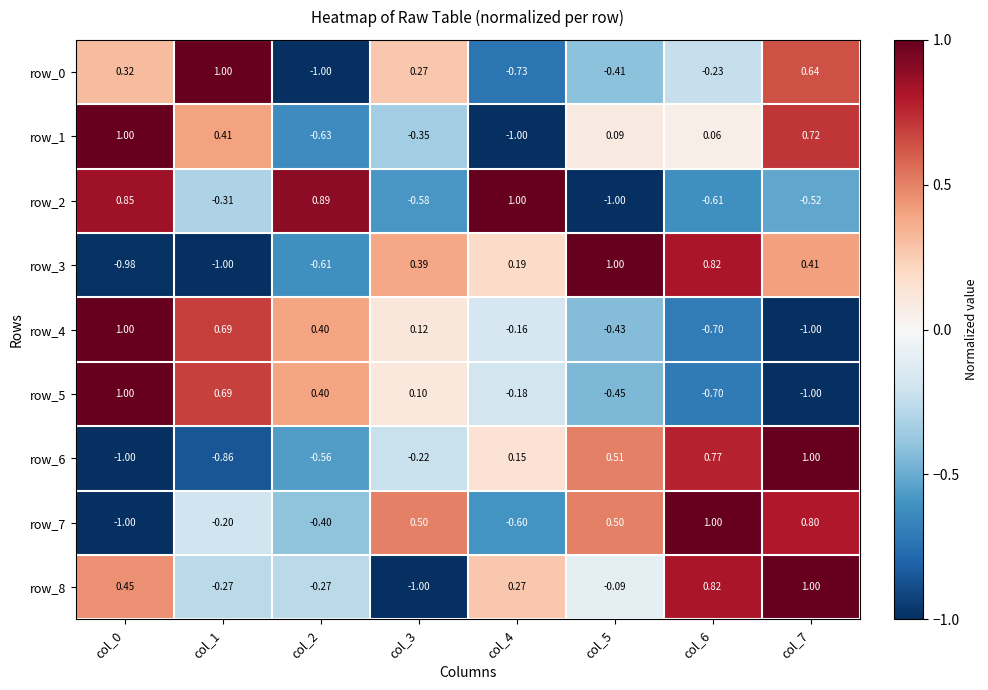

How many values in row_8 are above zero?

4